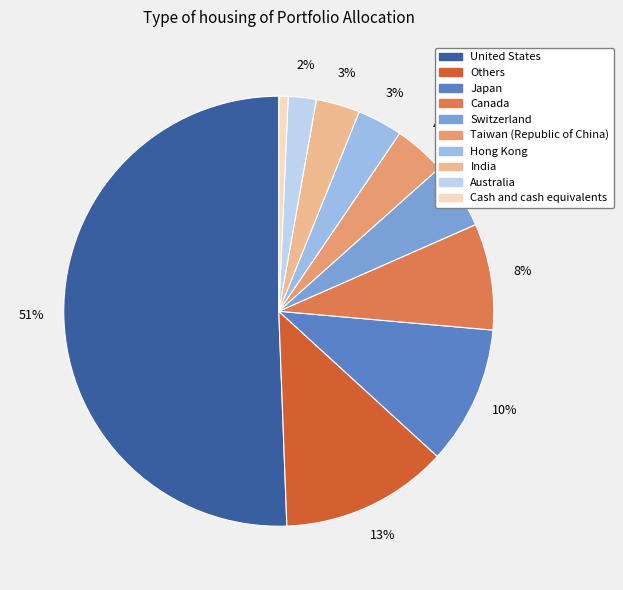

To the nearest percent, what is the difference between the largest and smallest slice percentages?

50%